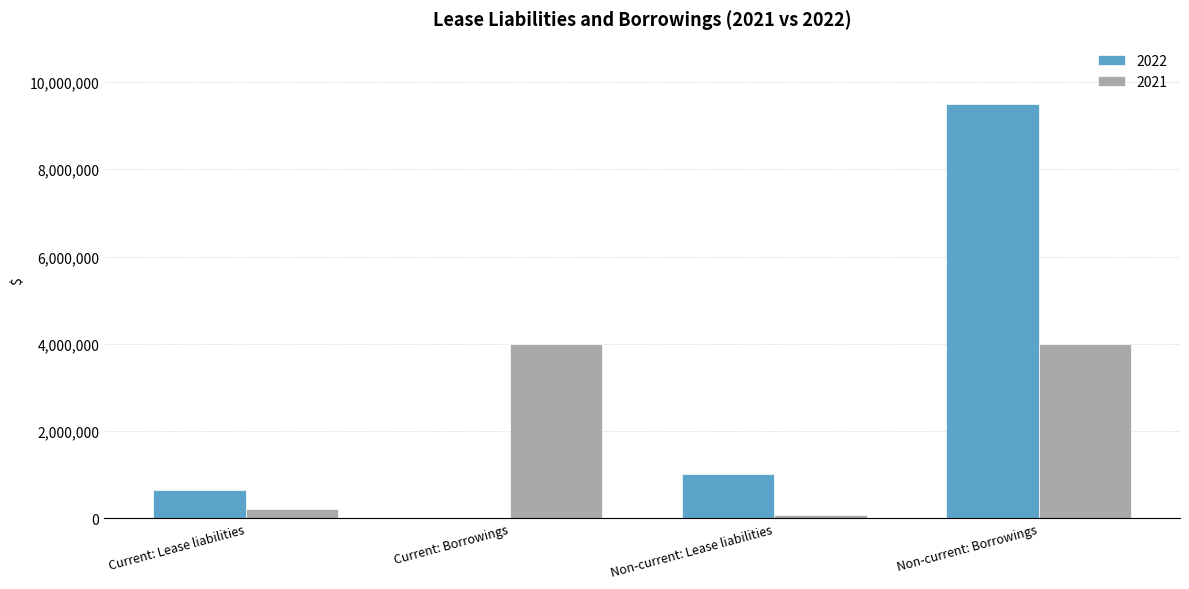

Which series has the largest total across all categories?

2022